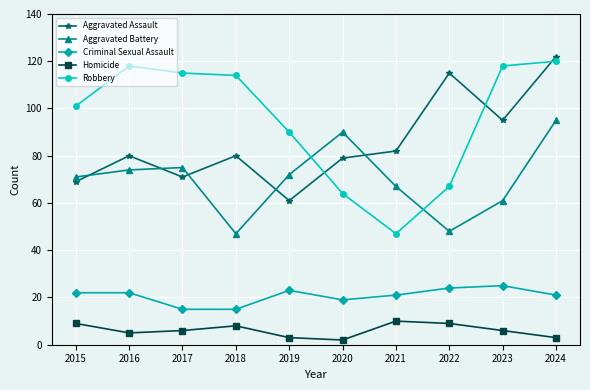

True or false: Aggravated Assault has more than 1 interior local peaks.

True